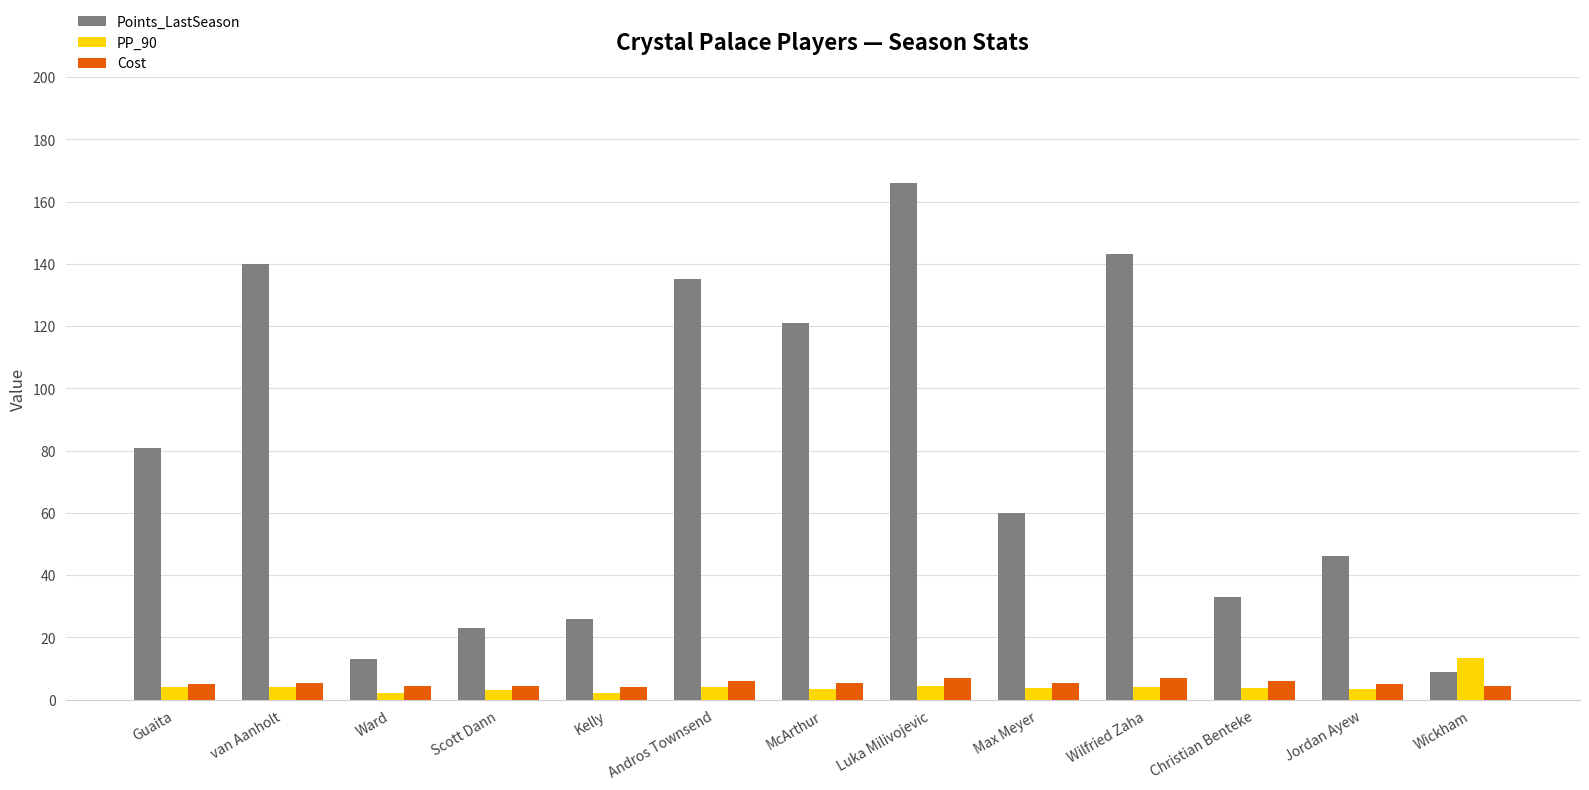

The Points_LastSeason series shows 16.1 at Wickham. True or false?

False